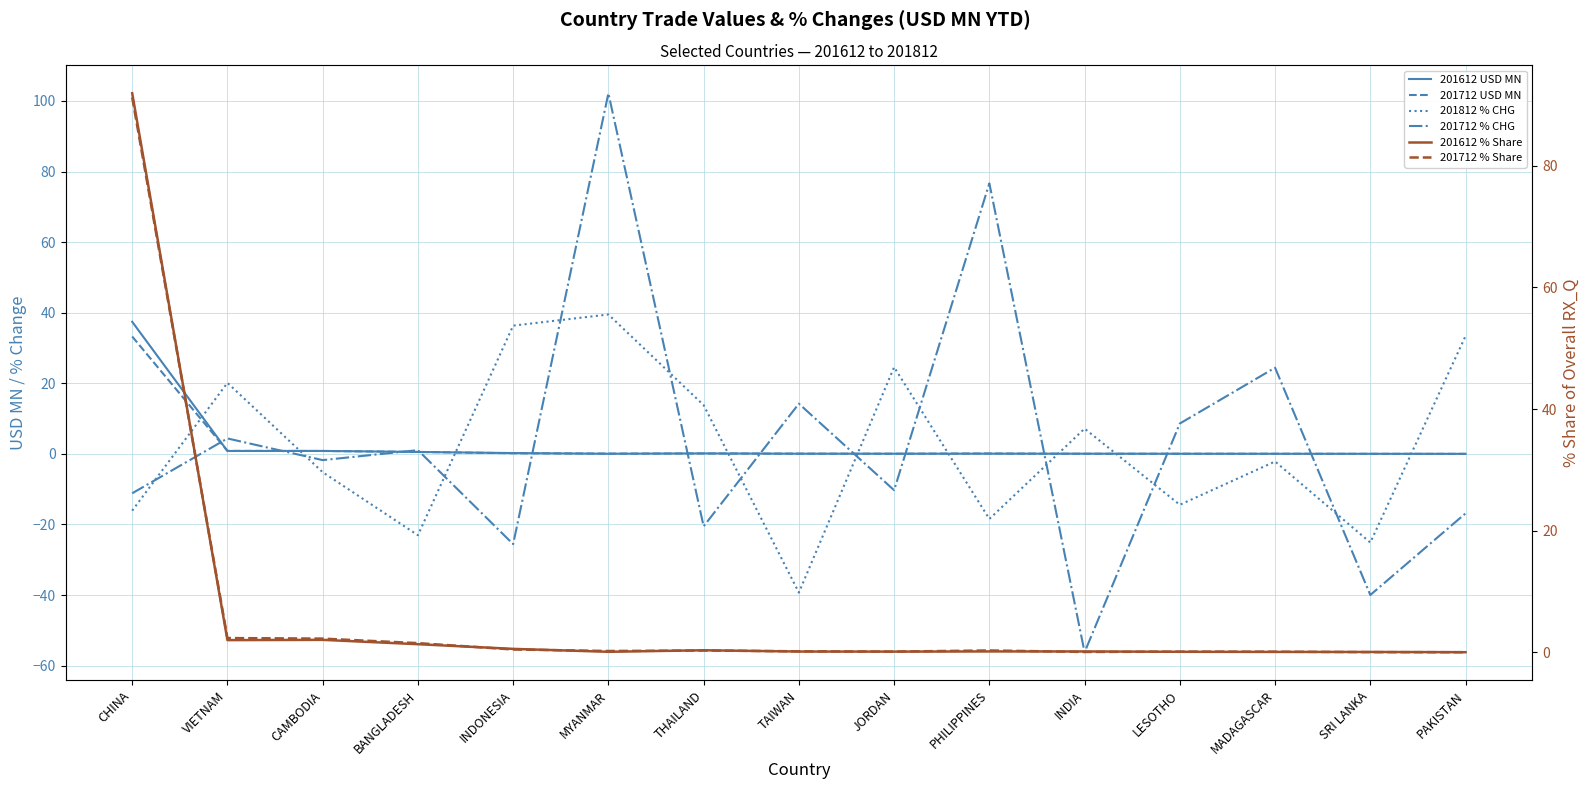

Rank the categories by 201712 USD MN value from highest to lowest.

CHINA, VIETNAM, CAMBODIA, BANGLADESH, INDONESIA, PHILIPPINES, THAILAND, MYANMAR, TAIWAN, JORDAN, LESOTHO, MADAGASCAR, INDIA, SRI LANKA, PAKISTAN